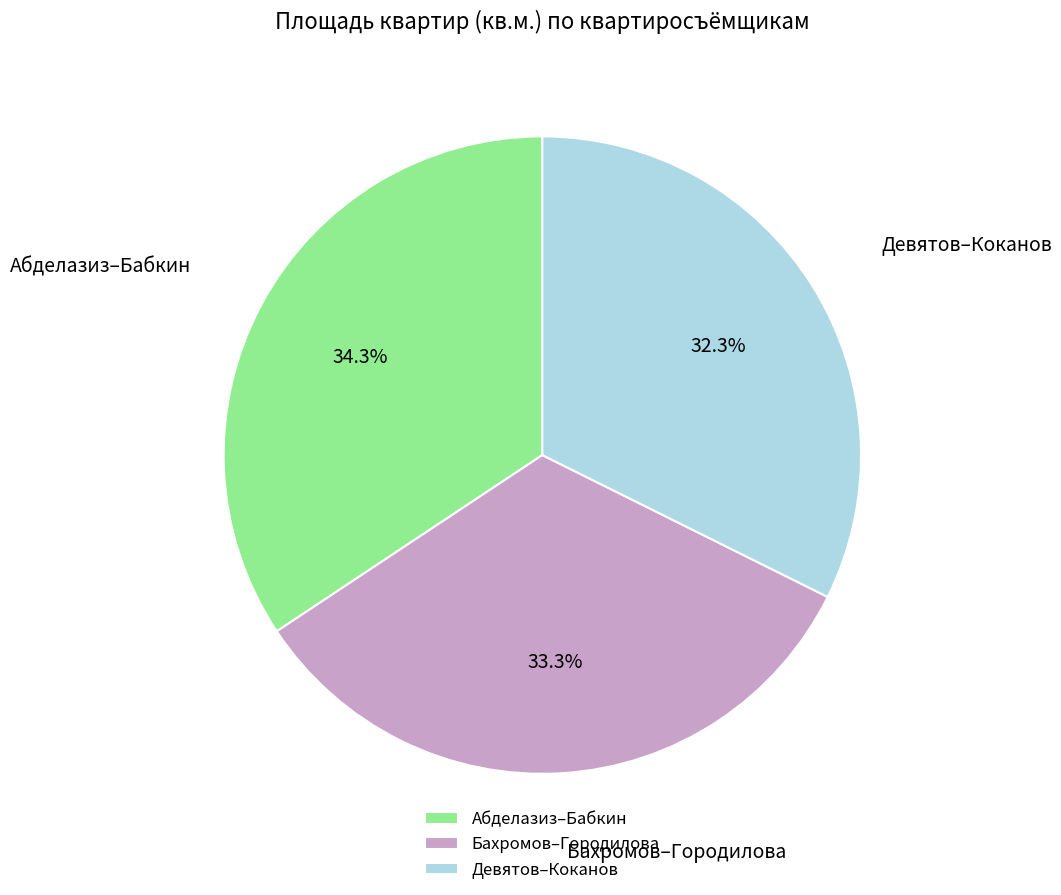

How many segments does this pie chart have?

3